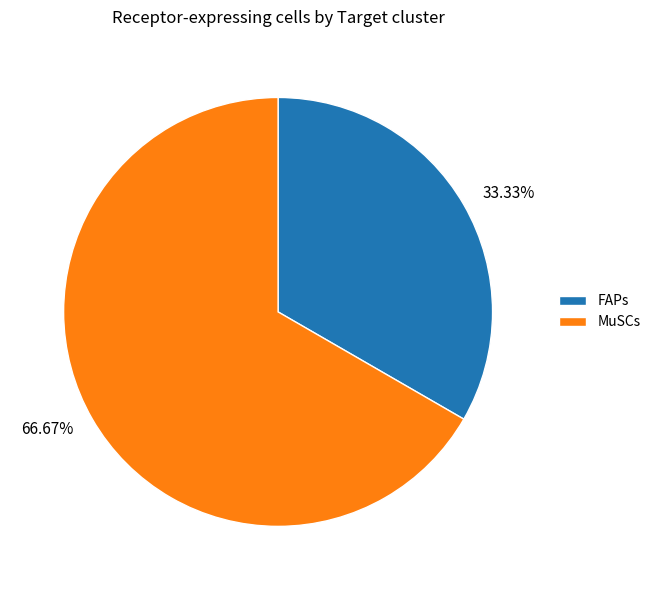

What percentage is the MuSCs slice, to the nearest percent?

67%